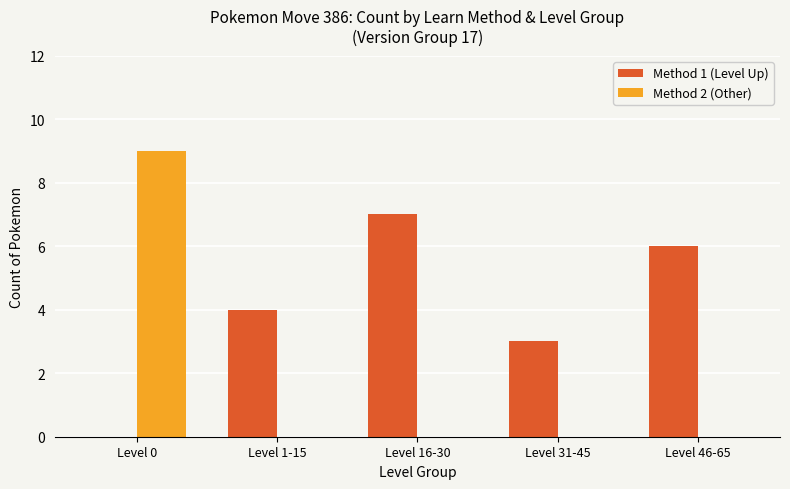

Where is Method 1 (Level Up) nearest to the value 3?

Level 31-45